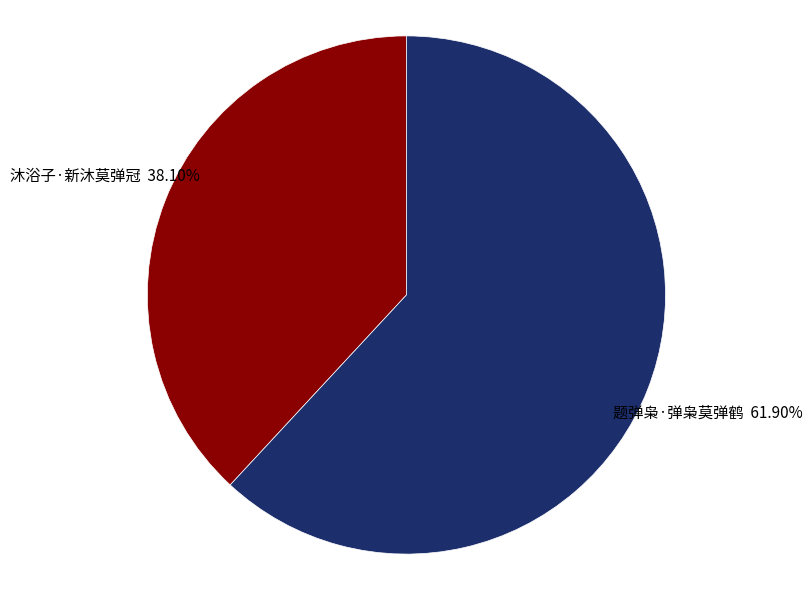

Which category has the smallest portion of the pie?

沐浴子·新沐莫弹冠